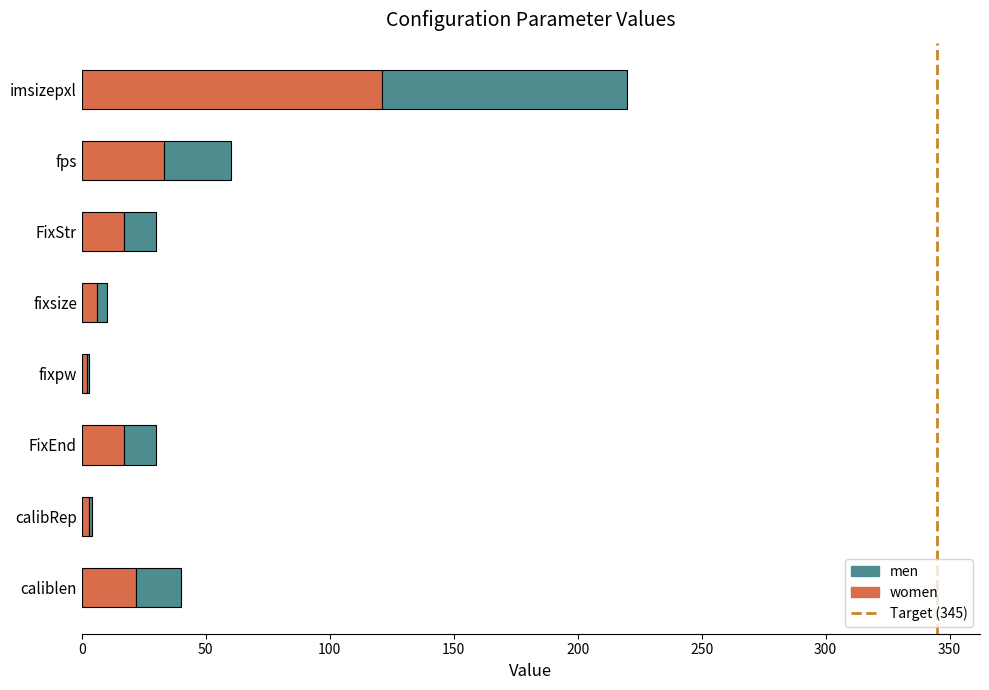

What is the total value across all series at imsizepxl?

220